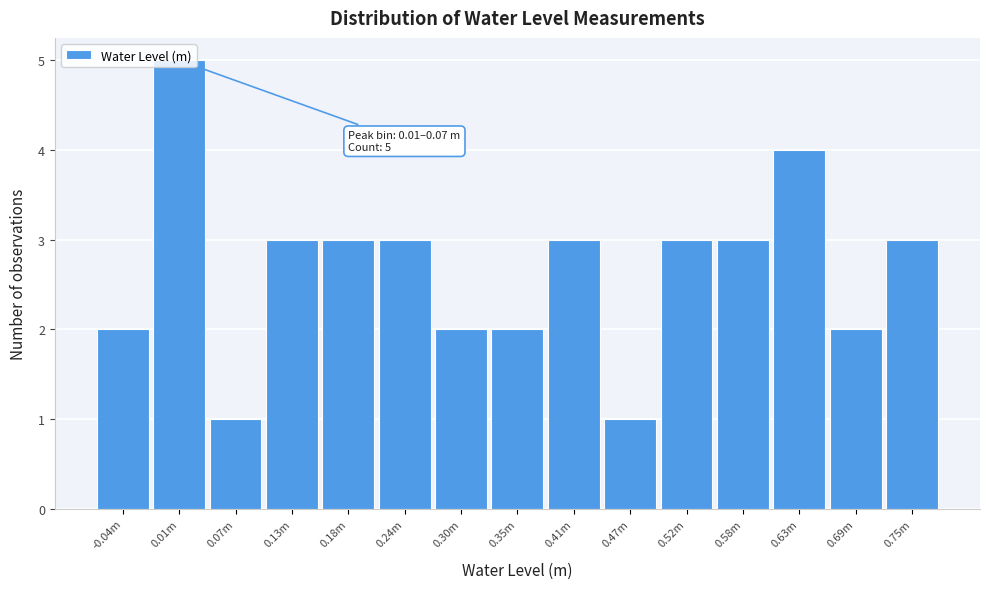

Is it true that the value at 0.13m is 2?

False